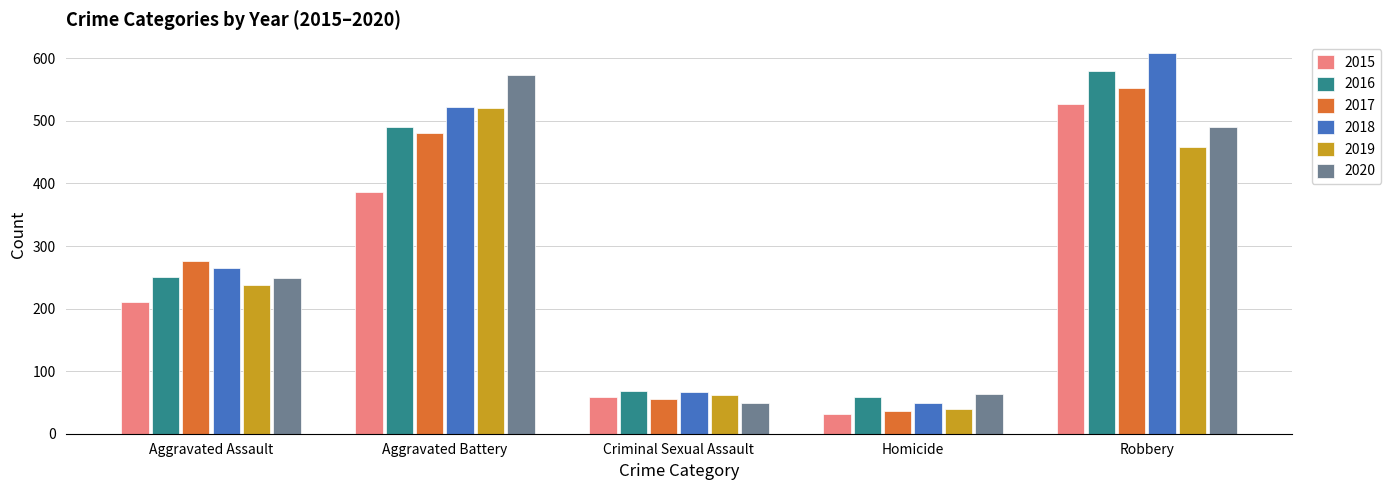

At how many categories does at least one series exceed 426?

2